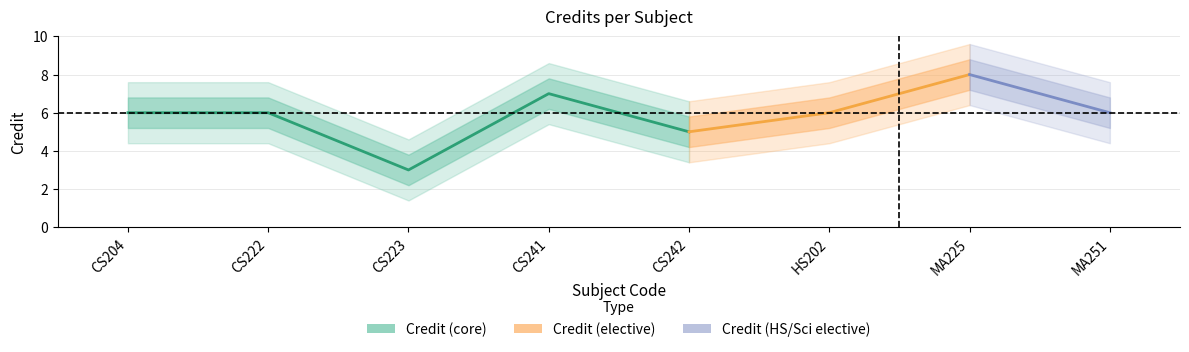

What is the label of the 5th point from the left?

CS242